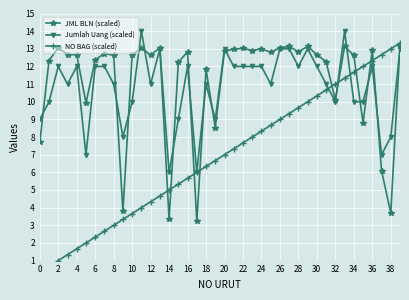

What is the difference between the second highest and minimum values in the JML BLN (scaled) series?

9.9